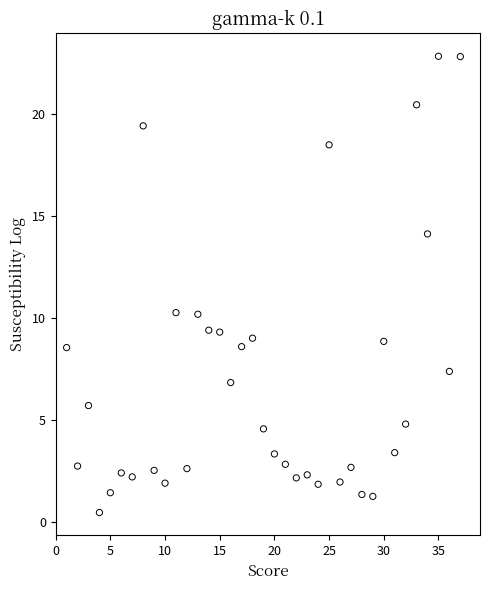

What is the range of Y values (max minus min)?

22.3